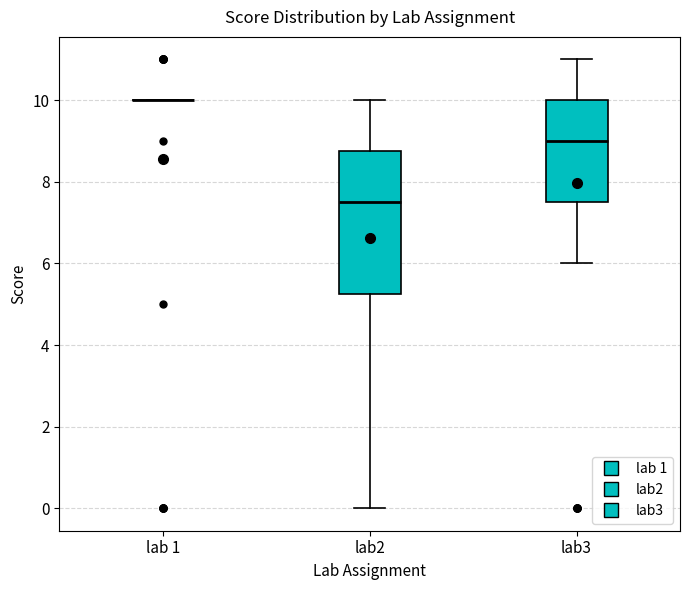

Reading left to right, read every box against the y-axis: the position of its median line, the range the box covers, and the ends of its whiskers. The values are not printed on the chart, so give them approximately, as read against the axis.

lab 1: box collapsed to a line at 10.0, whiskers 10.0 to 10.0
lab2: median 7.6, box 5.2 to 8.8, whiskers 0.0 to 10.0
lab3: median 9.0, box 7.6 to 10.0, whiskers 6.0 to 11.0